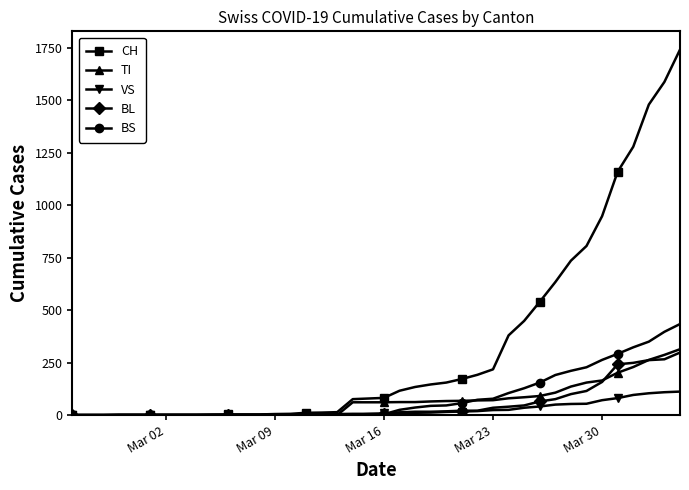

Count the number of categories in the chart.

40